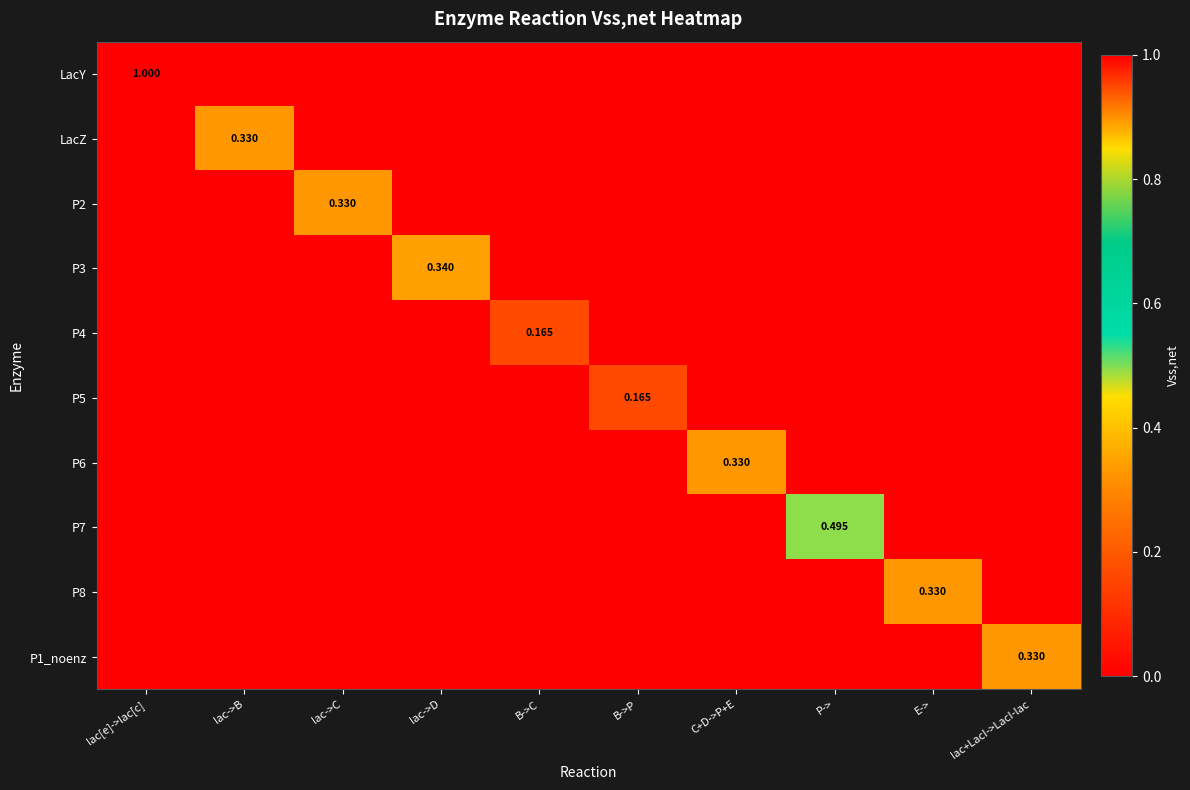

At which category is the sum across all series the highest?

lac[e]->lac[c]